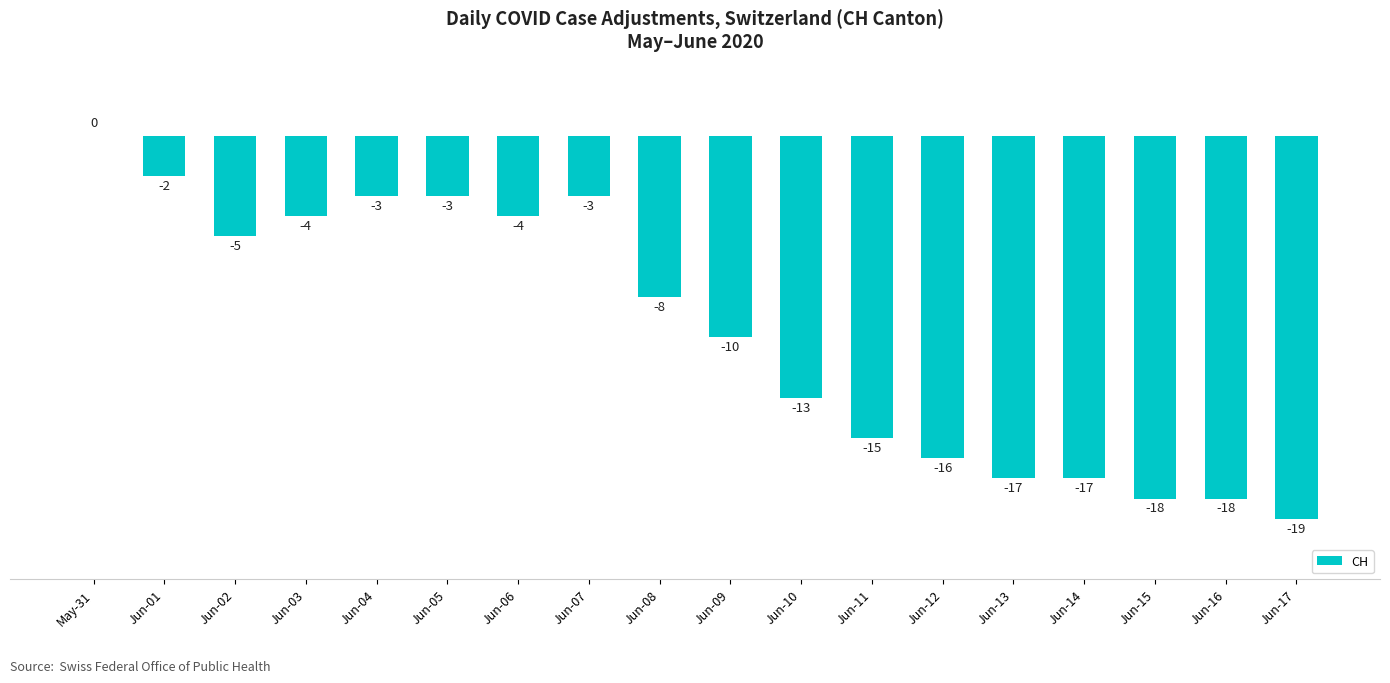

The chart shows a value of -10 at Jun-09. True or false?

True